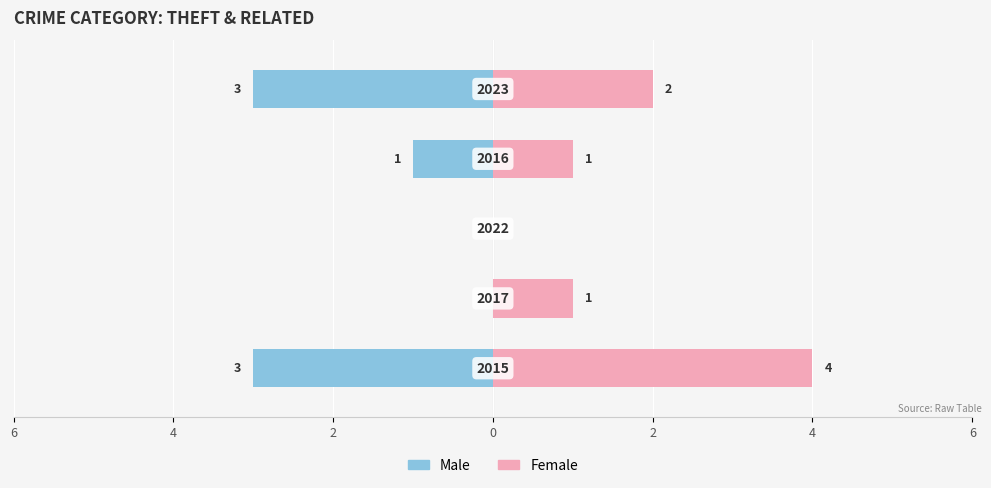

List the series in order of their overall mean, highest first.

Female, Male